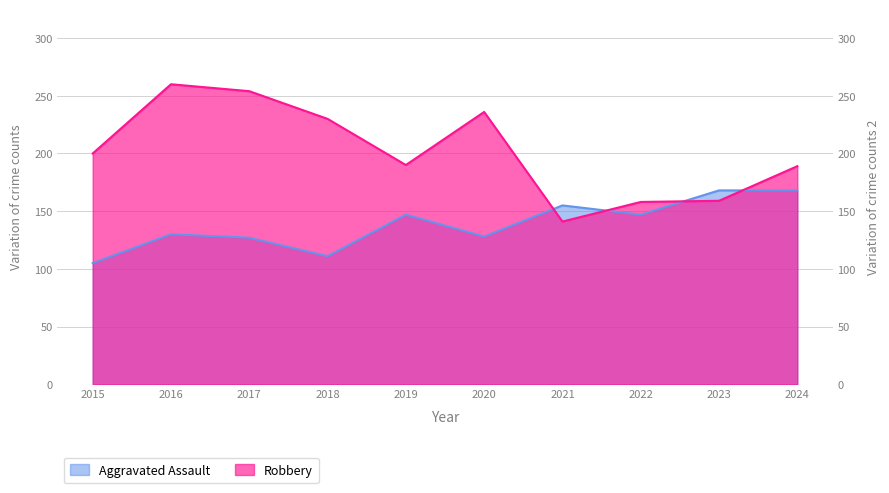

Does the chart display data point markers on the line(s)?

No